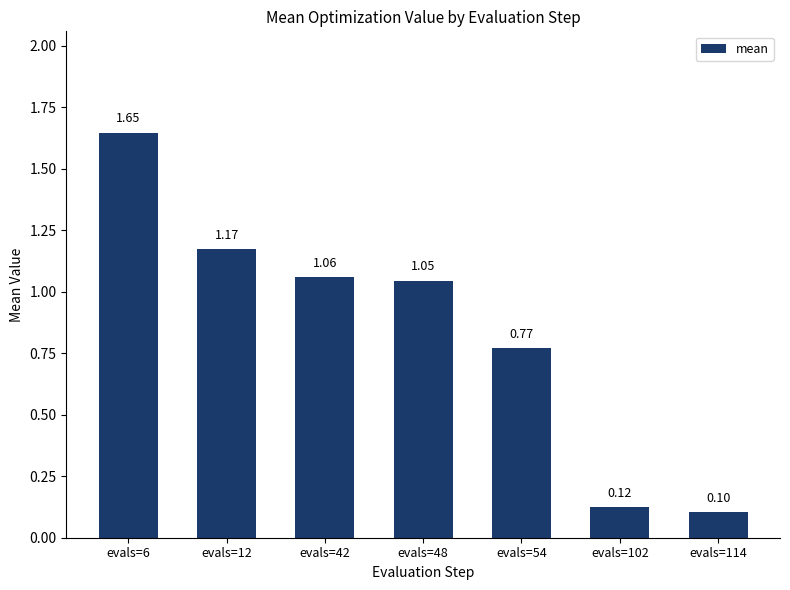

How many bars are there in total?

7